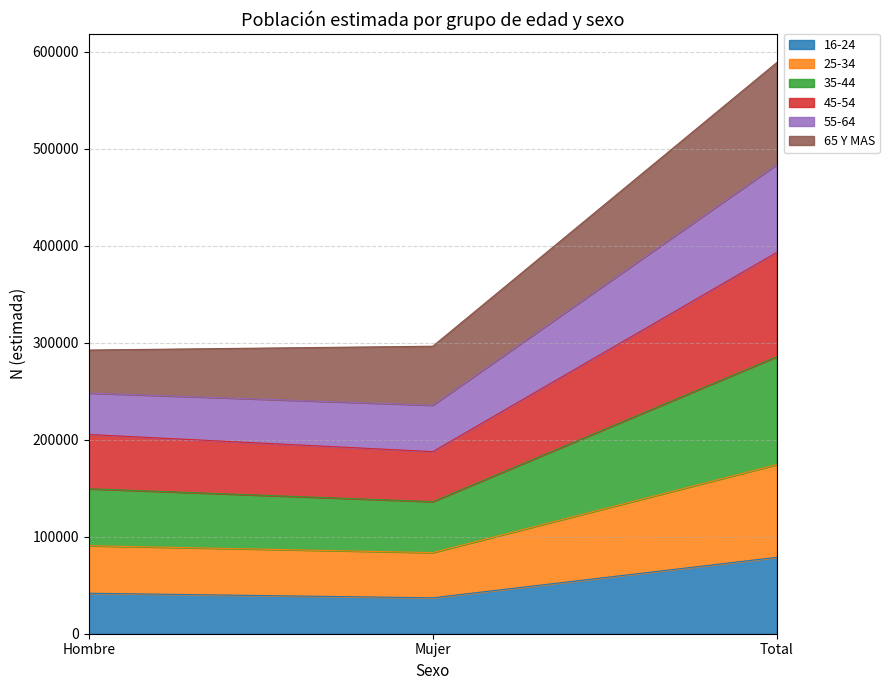

True or false: 16-24 has a value of 41743 at Hombre.

True